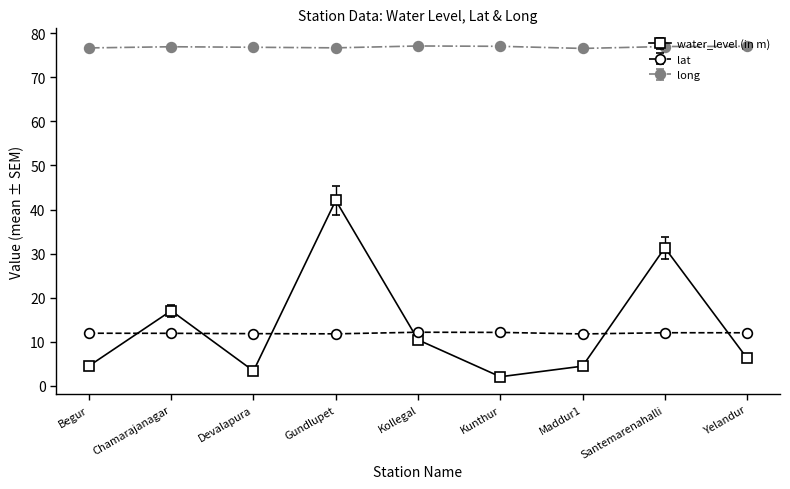

Is this an area chart (filled region under the line)?

No